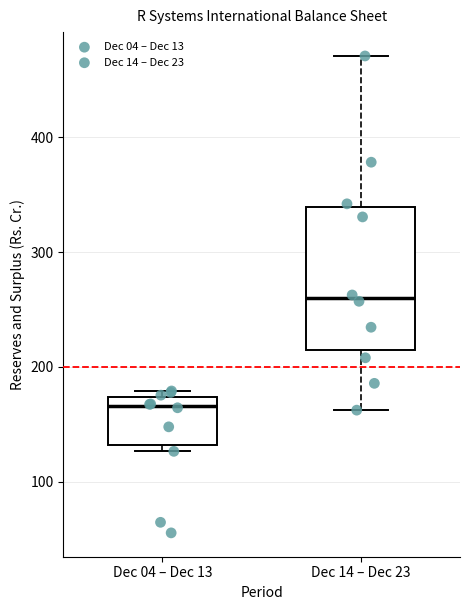

Comparing the boxes themselves (not the whiskers), which one is the tallest?

Dec 14 – Dec 23